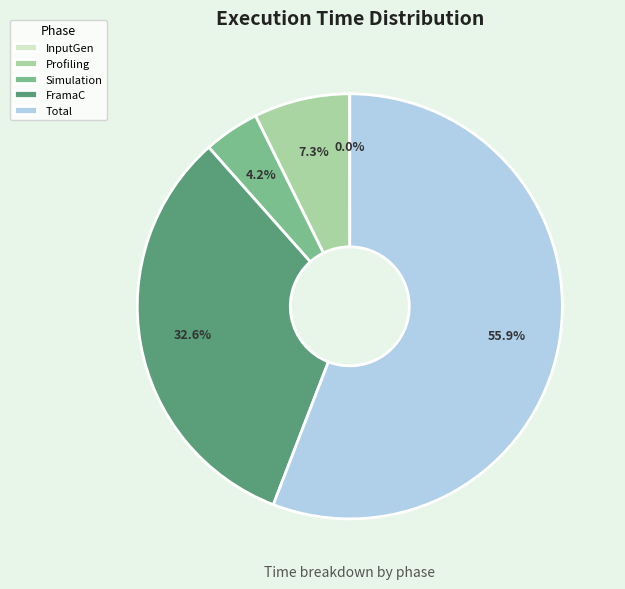

Combined, do Simulation and Profiling account for over 50%?

No